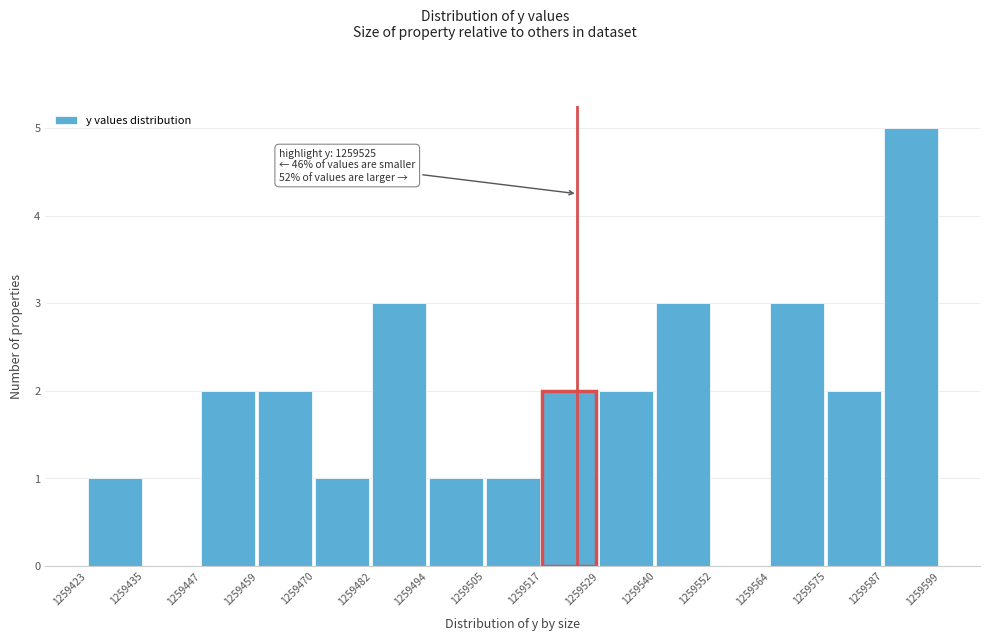

Over which range of the x-axis is the bar tallest?

1259587 to 1259599